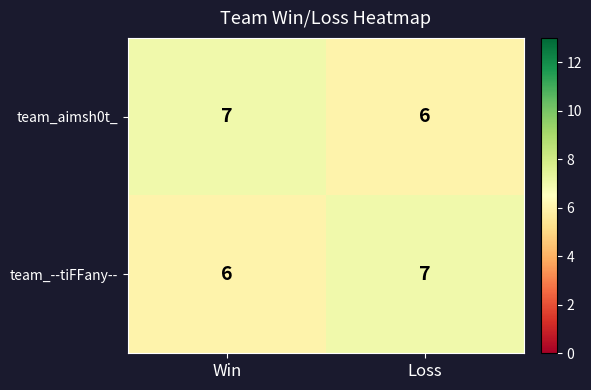

The team_aimsh0t_ series shows 13 at Win. True or false?

False